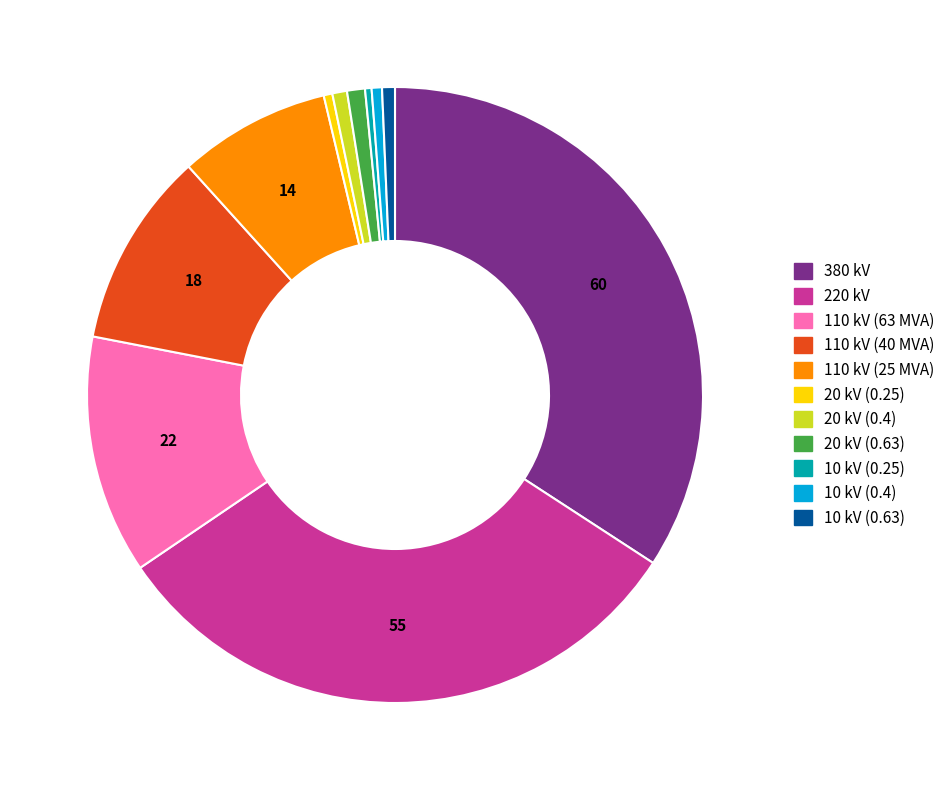

Which category has the biggest portion of the pie?

380 kV